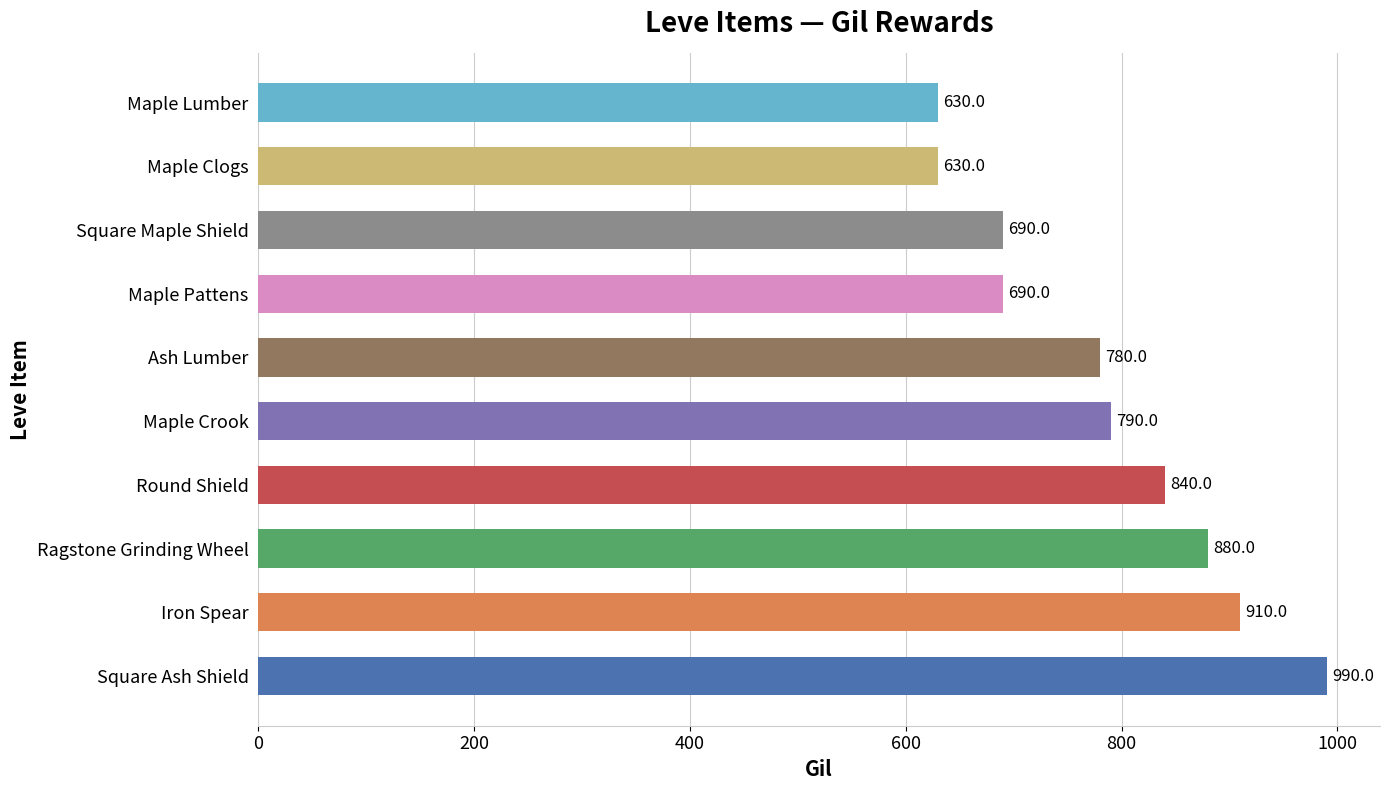

What is the smallest value displayed?

630